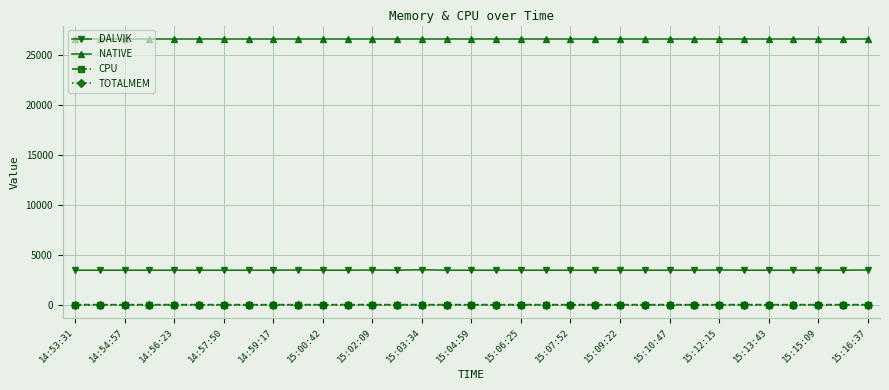

True or false: CPU and NATIVE cross at least once.

False